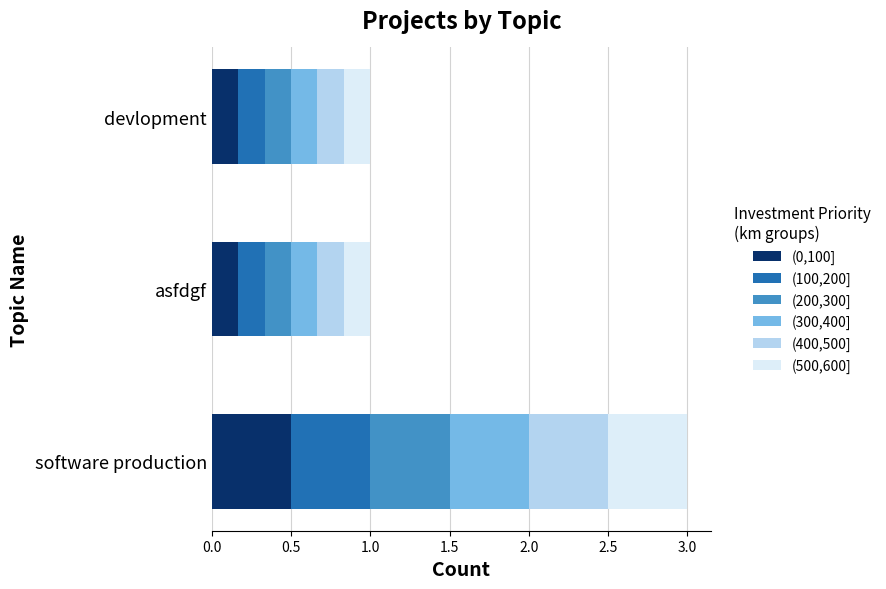

The (0,100] series shows 0.5 at software production. True or false?

True